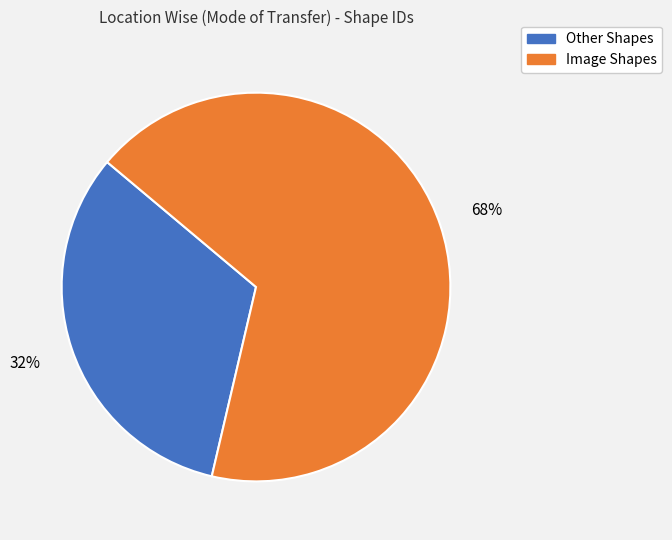

To the nearest percent, what is the average slice percentage?

50%